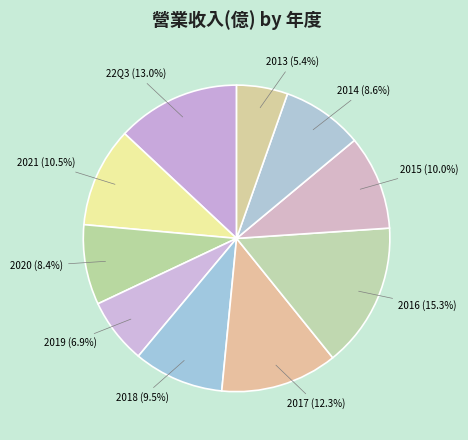

The 2015 slice represents 19% of the pie. True or false?

False